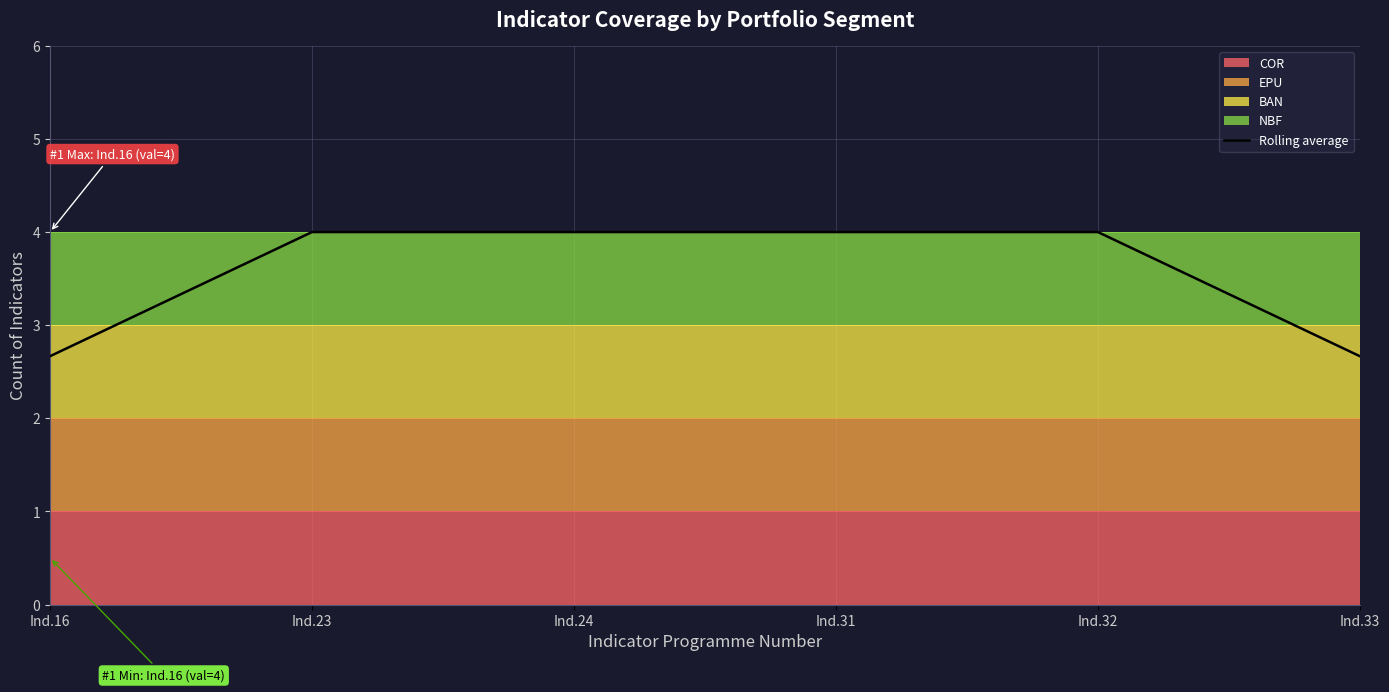

What is the maximum value shown in the chart?

4.0